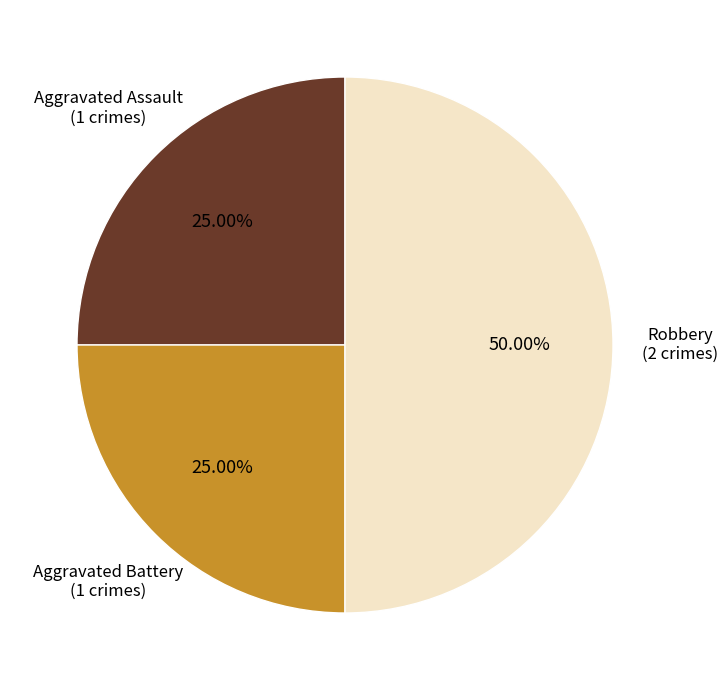

To the nearest percent, what is the combined percentage of Aggravated Assault and Aggravated Battery?

50%